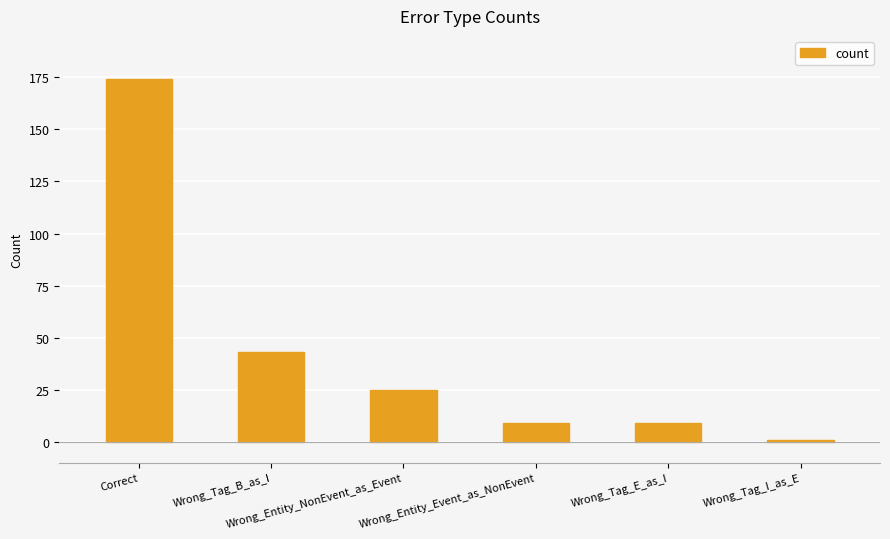

Reading right to left, list all the values displayed in this chart.

Wrong_Tag_I_as_E=1	Wrong_Tag_E_as_I=9	Wrong_Entity_Event_as_NonEvent=9	Wrong_Entity_NonEvent_as_Event=25	Wrong_Tag_B_as_I=43	Correct=174